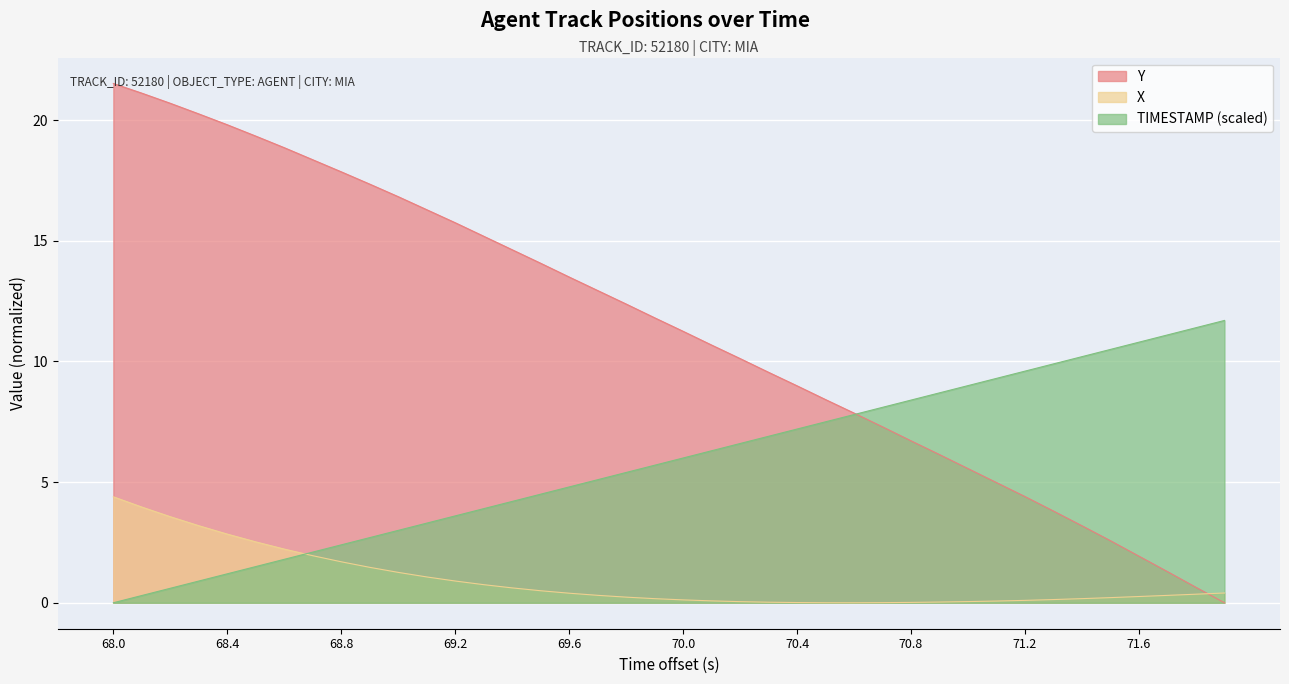

What is the sum of all Y values?

453.9